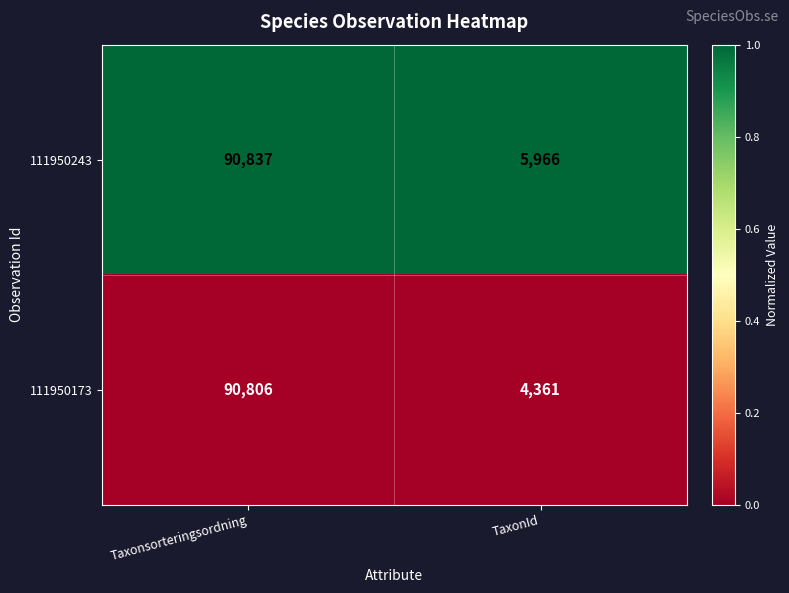

True or false: 111950173 has a value of 6376 at TaxonId.

False